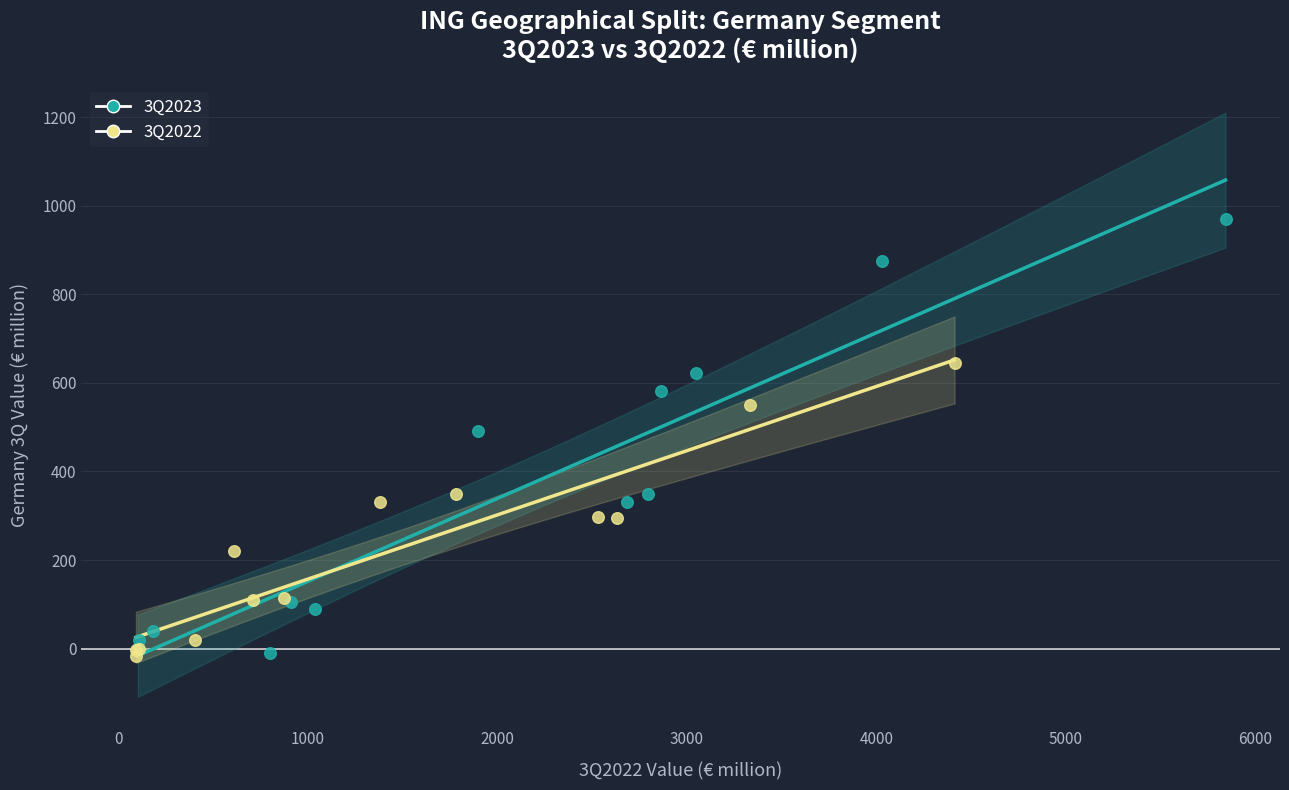

Which series reaches the maximum Y coordinate?

3Q2023